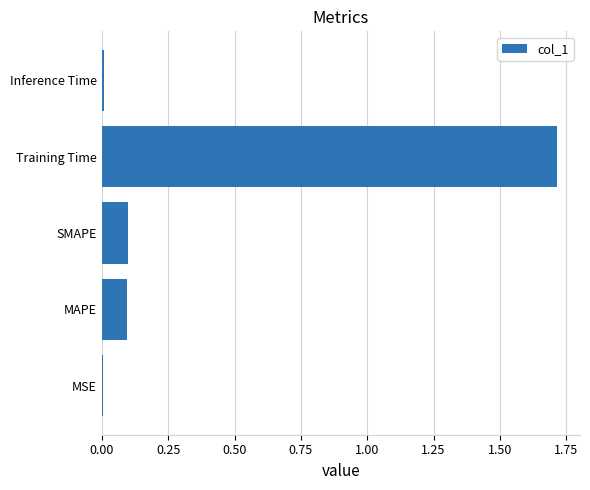

Is it true that the value at Training Time is 0.5?

False